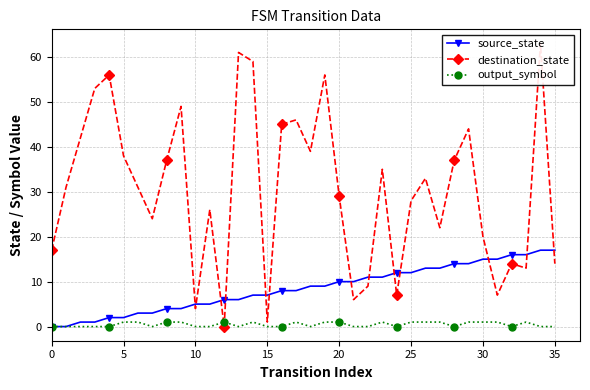

True or false: destination_state and output_symbol intersect in this chart.

True